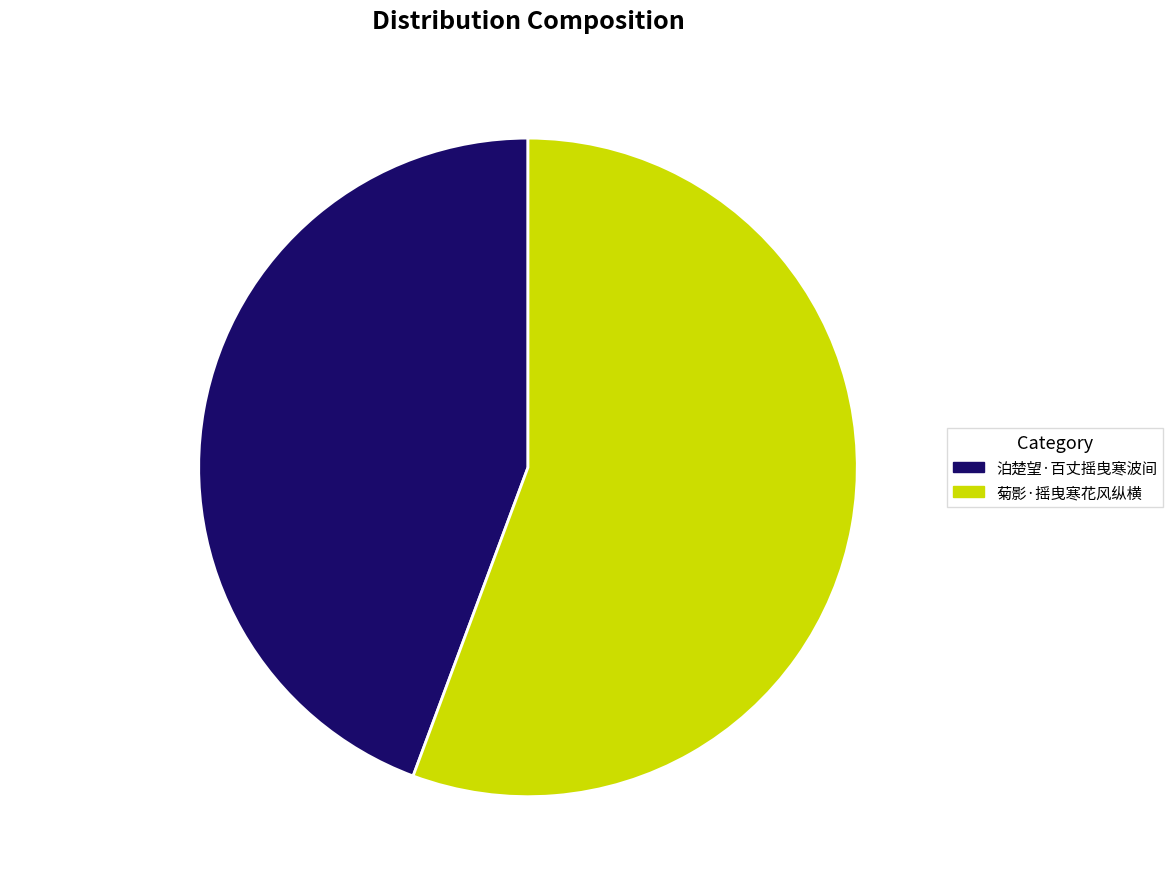

Is there a majority slice in this chart?

Yes